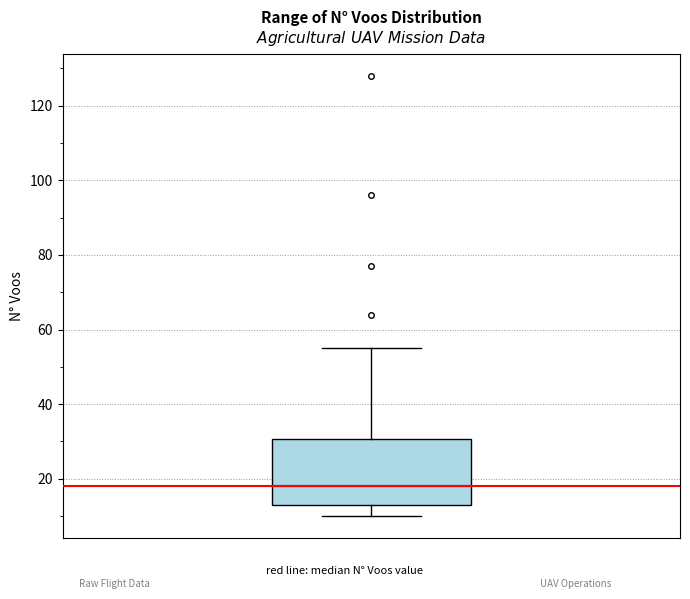

Where does the lower whisker of the box end on the y-axis? The values are not printed on the chart, so give them approximately, as read against the axis.

10